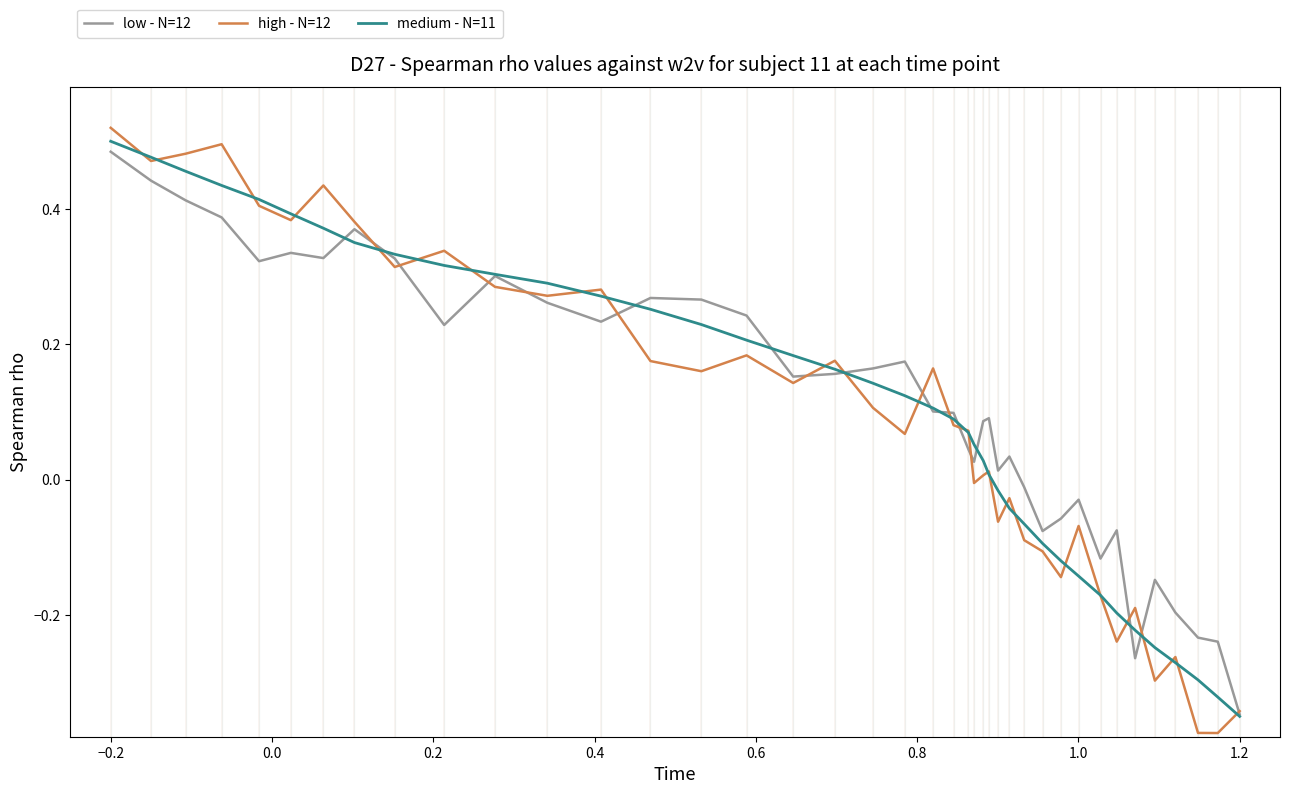

Which series has the widest spread of values?

high - N=12